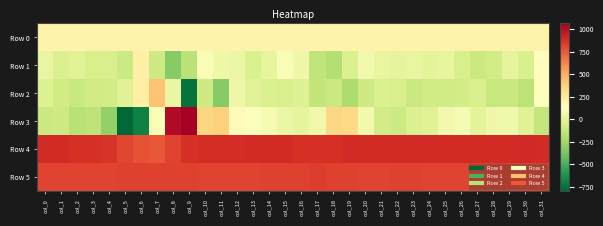

What is the total value across all series at col_24?

1823.9